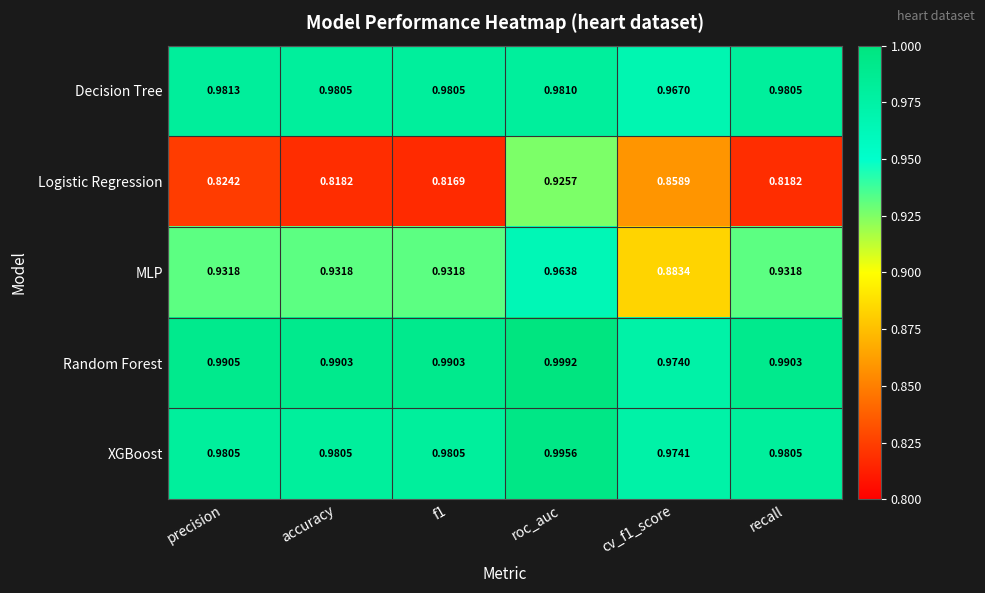

Which series changed the most between accuracy and cv_f1_score?

MLP